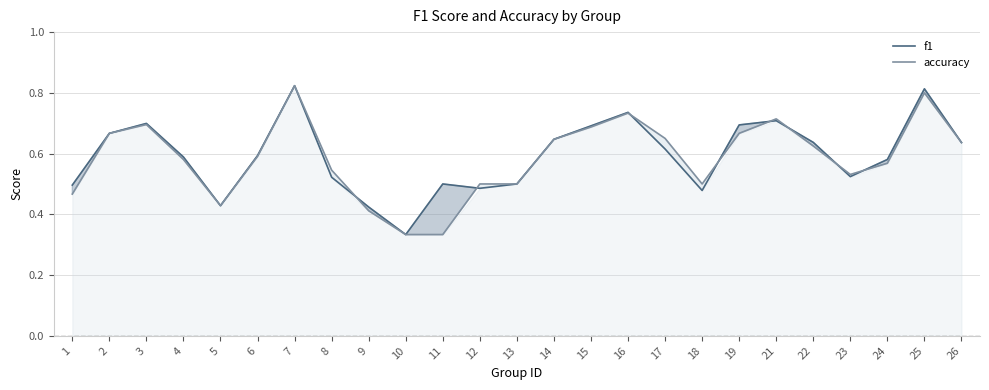

Reading left to right, extract all data points from this chart.

f1: 1=0.5	2=0.7	3=0.7	4=0.6	5=0.4	6=0.6	7=0.8	8=0.5	9=0.4	10=0.3	11=0.5	12=0.5	13=0.5	14=0.6	15=0.7	16=0.7	17=0.6	18=0.5	19=0.7	21=0.7	22=0.6	23=0.5	24=0.6	25=0.8	26=0.6
accuracy: 1=0.5	2=0.7	3=0.7	4=0.6	5=0.4	6=0.6	7=0.8	8=0.5	9=0.4	10=0.3	11=0.3	12=0.5	13=0.5	14=0.6	15=0.7	16=0.7	17=0.7	18=0.5	19=0.7	21=0.7	22=0.6	23=0.5	24=0.6	25=0.8	26=0.6